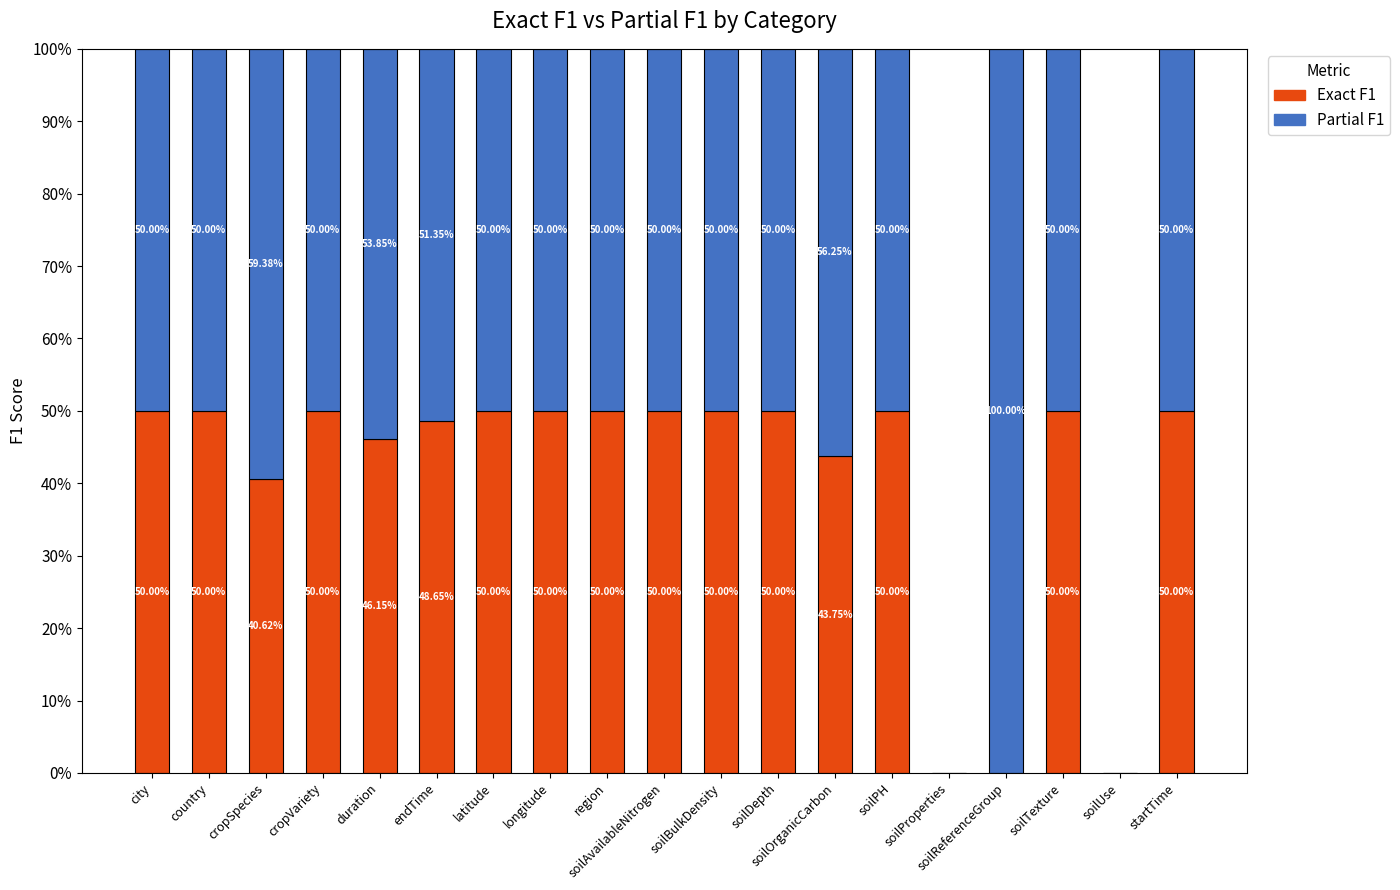

Where is Exact F1 nearest to the value 25?

cropSpecies